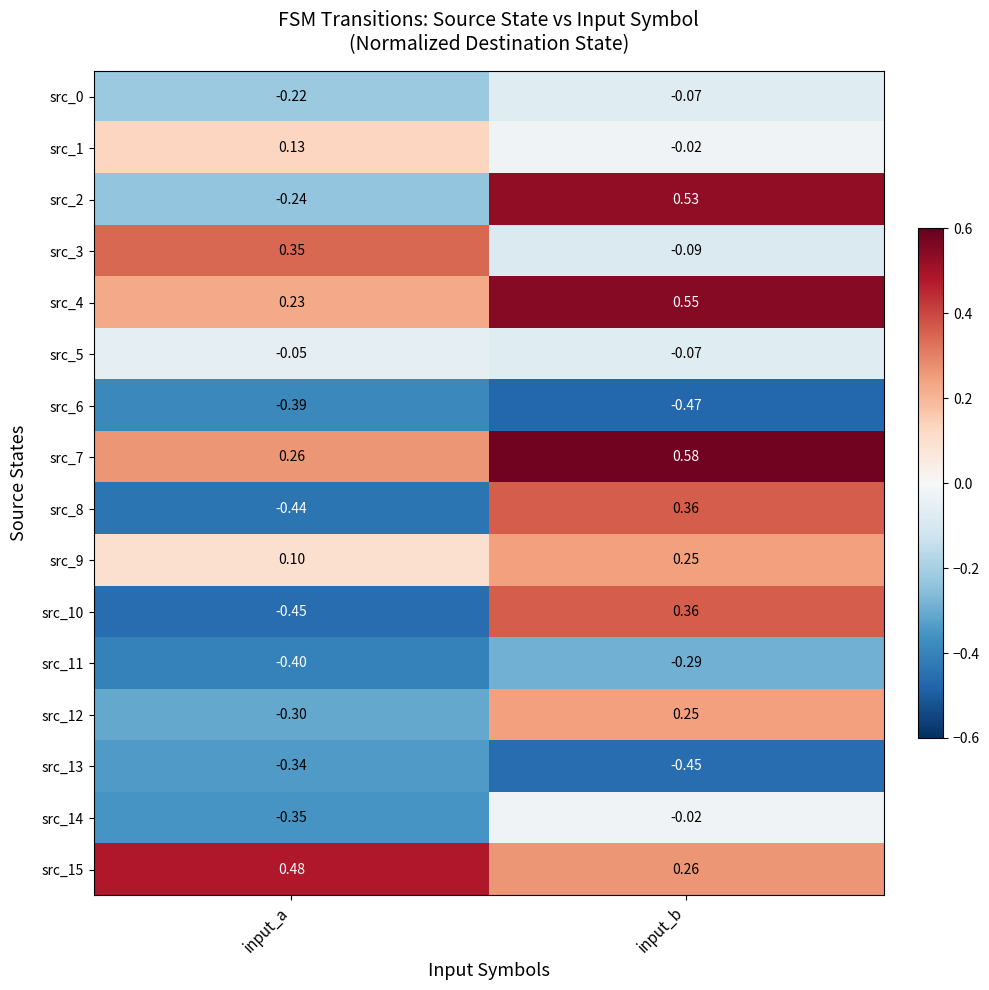

Between input_a and input_b, which series saw the biggest shift?

src_10